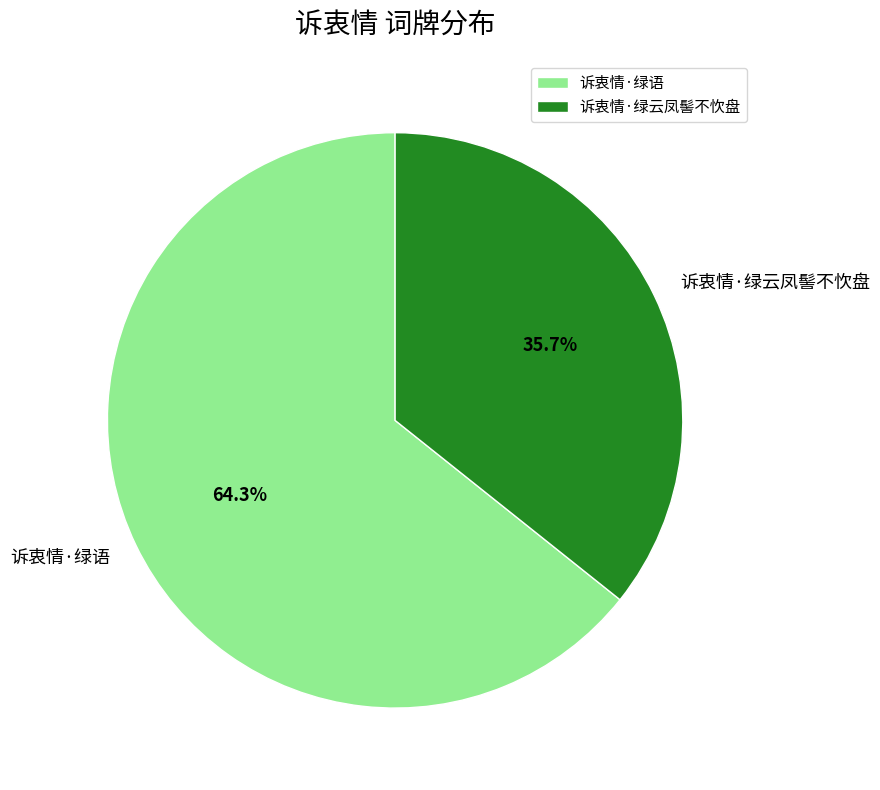

To the nearest percent, what portion does 诉衷情·绿云凤髻不忺盘 represent?

36%